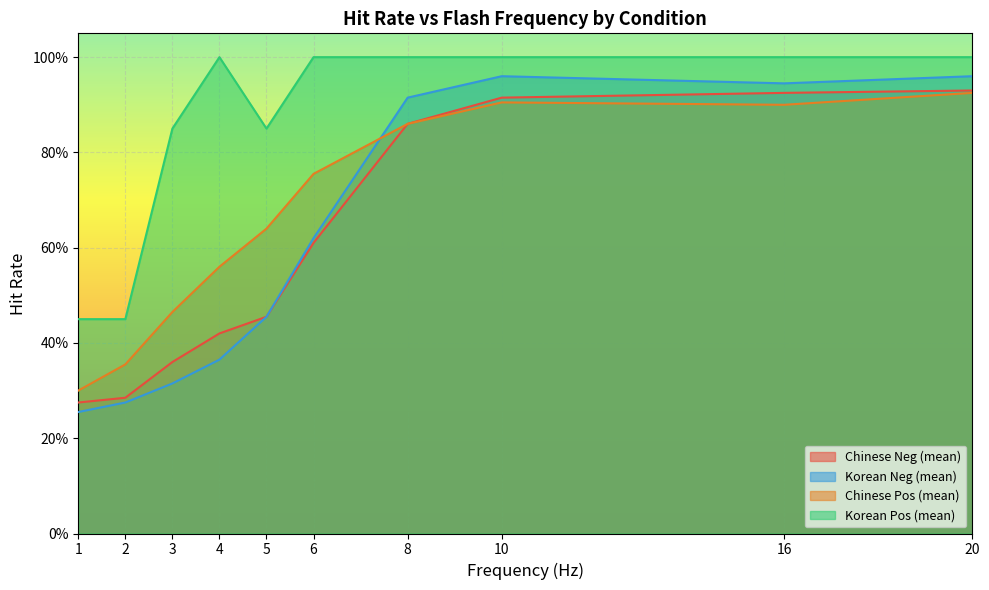

What is the spread (max minus min) of values at 5?

0.4